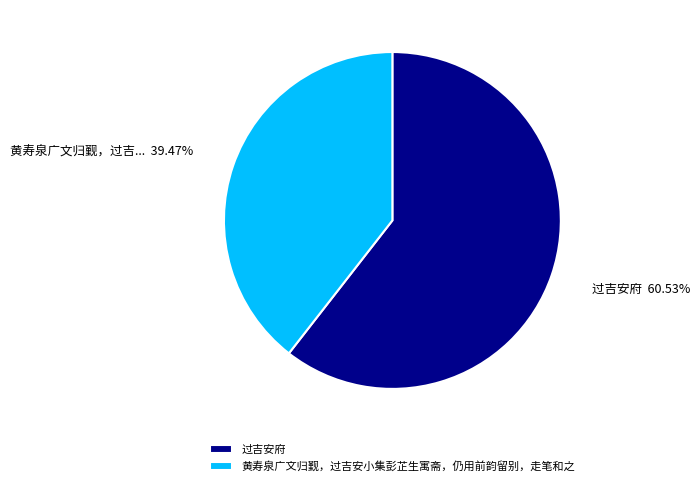

Does any single category account for the majority?

Yes